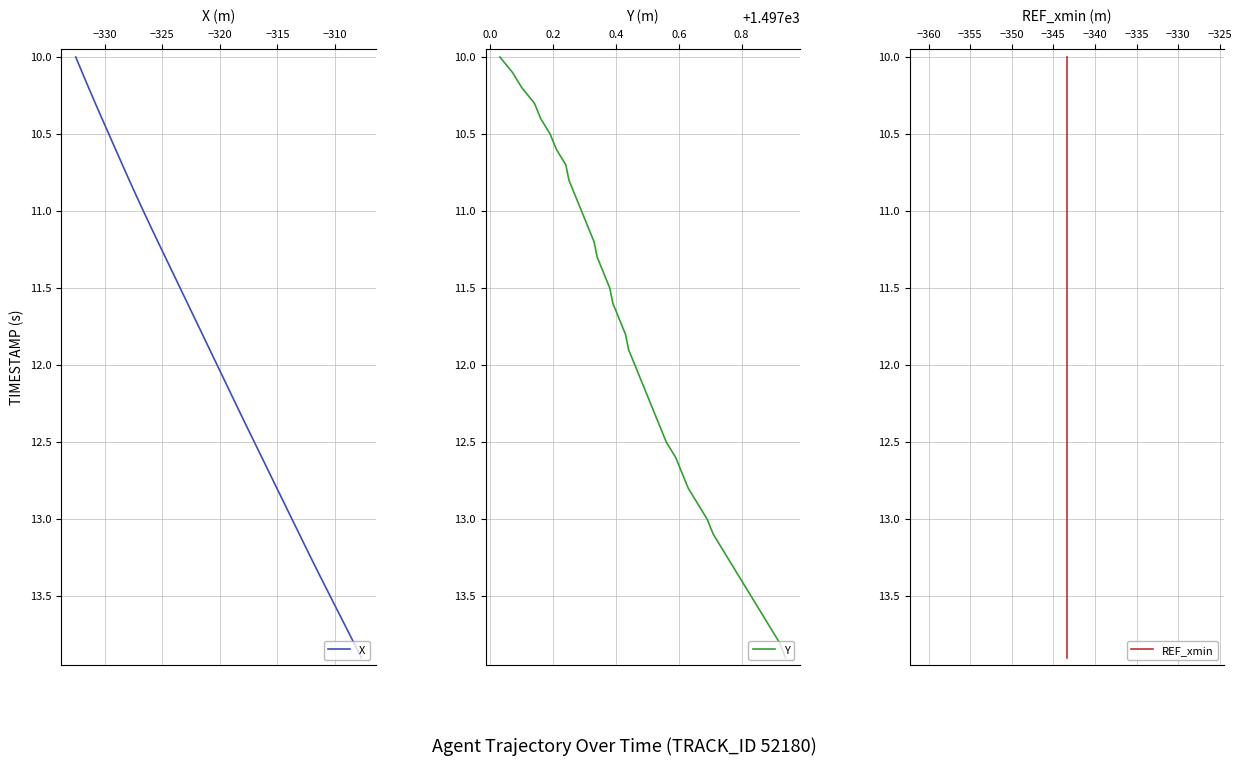

What are all the series names shown in the legend?

X, Y, REF_xmin